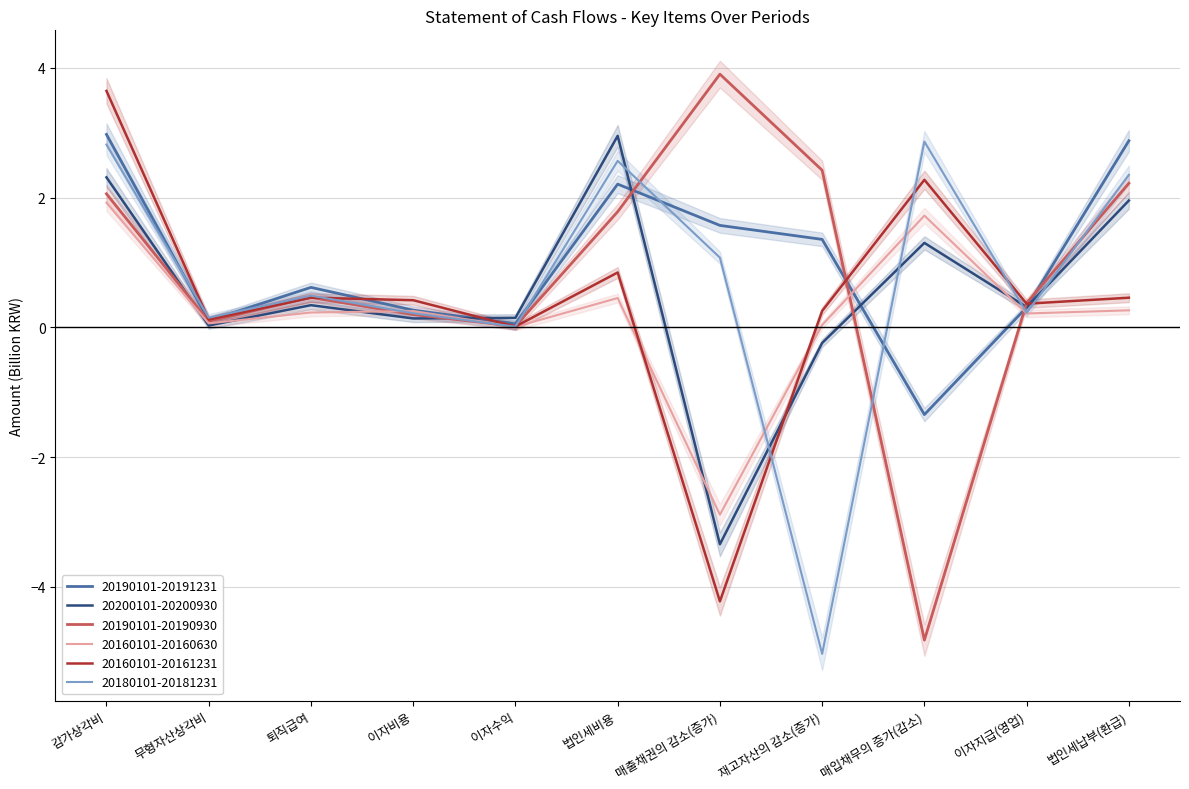

How many negative values does the 20160101-20160630 series have?

1